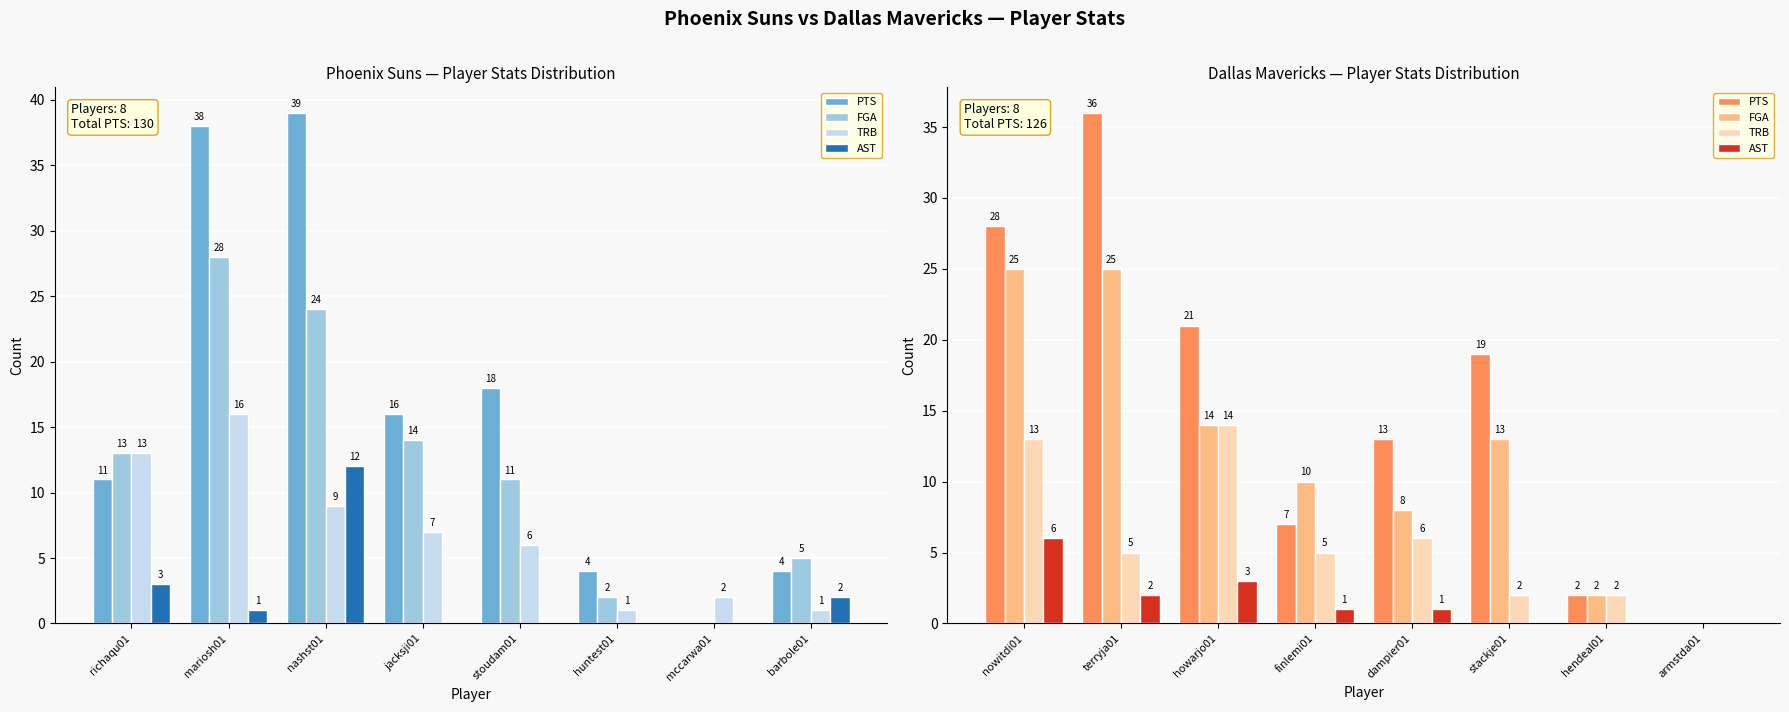

What is the difference between the maximum and minimum values in the FGA series?

25